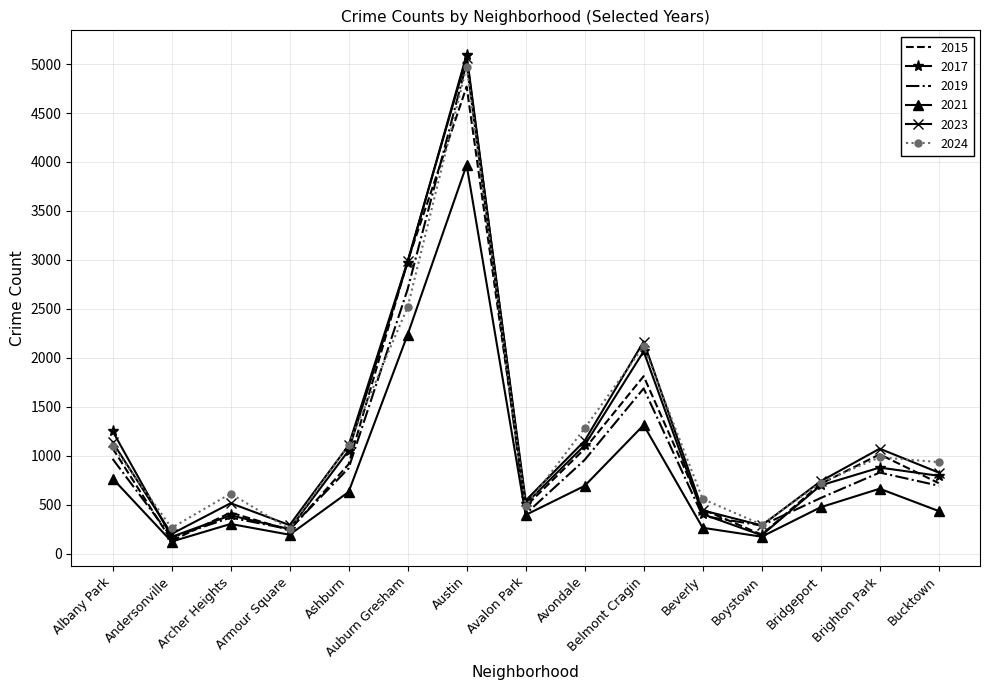

True or false: 2019 has more than 2 points higher than both neighbors.

True